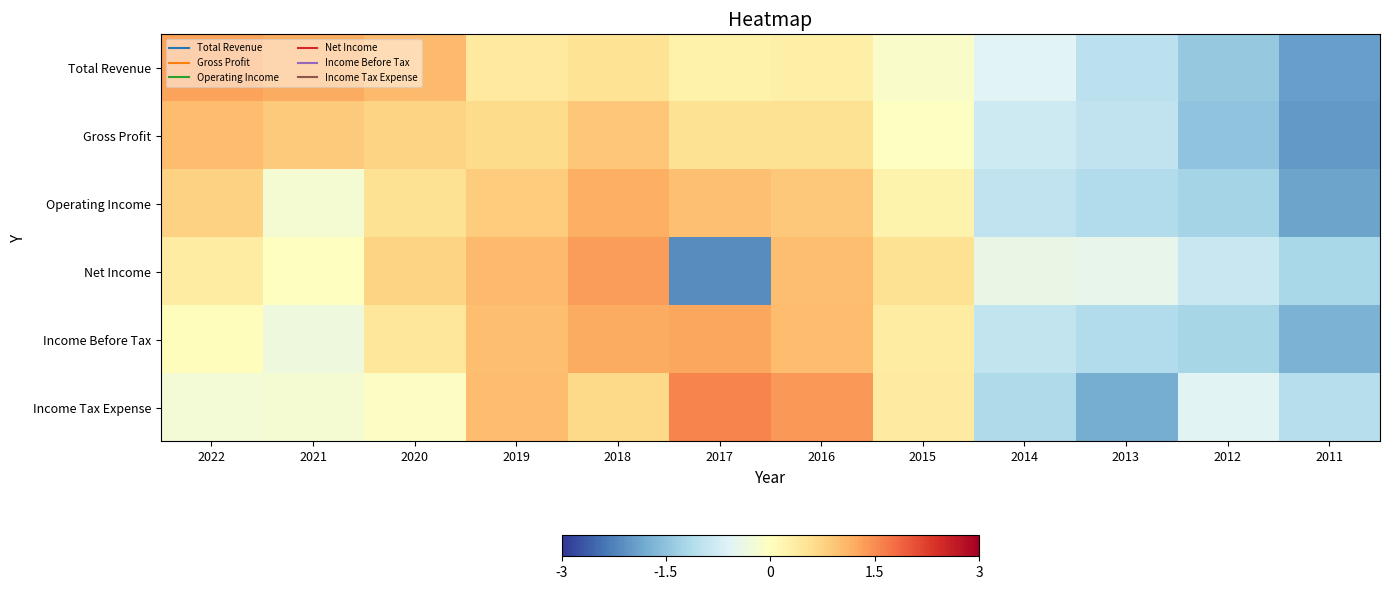

Which series changed the most between 2021 and 2013?

Total Revenue